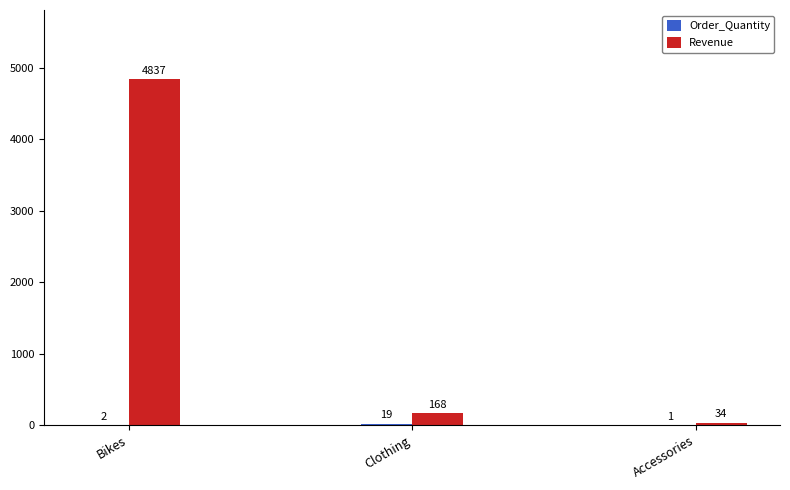

The Revenue series shows 34 at Accessories. True or false?

True